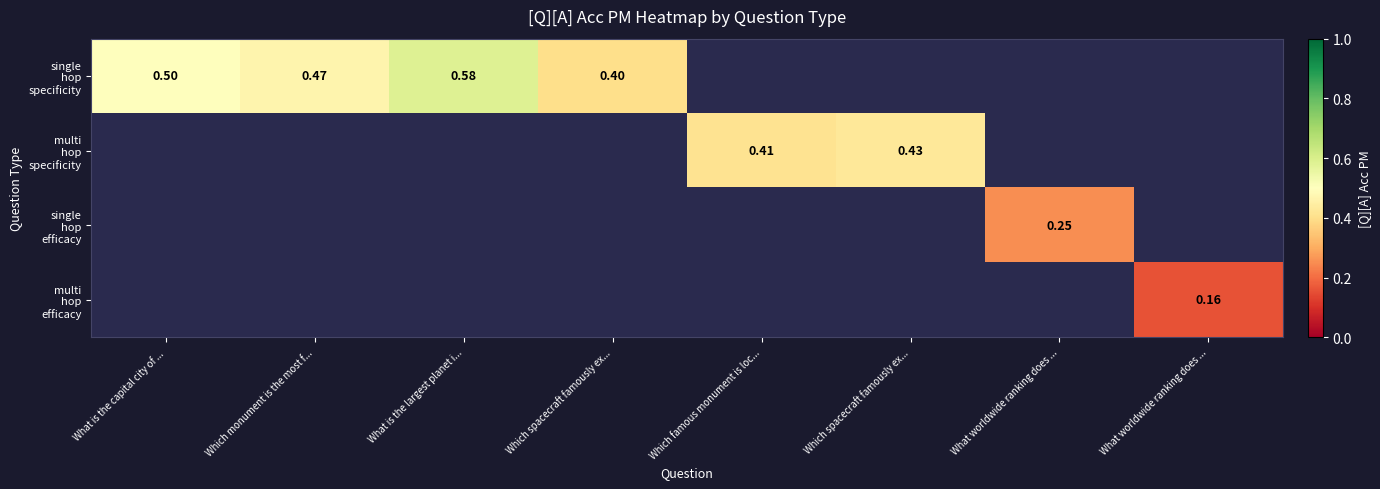

Which has a higher value, What worldwide ranking does ... or What is the capital city of ...?

What is the capital city of ...